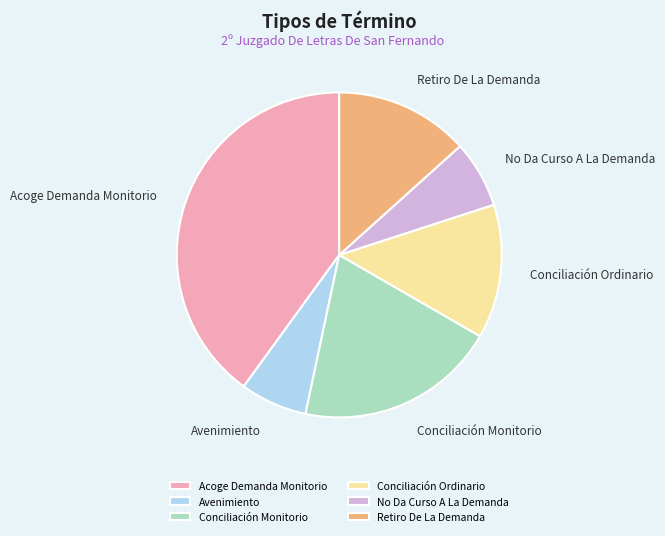

Is the sum of Avenimiento and Retiro De La Demanda greater than half?

No